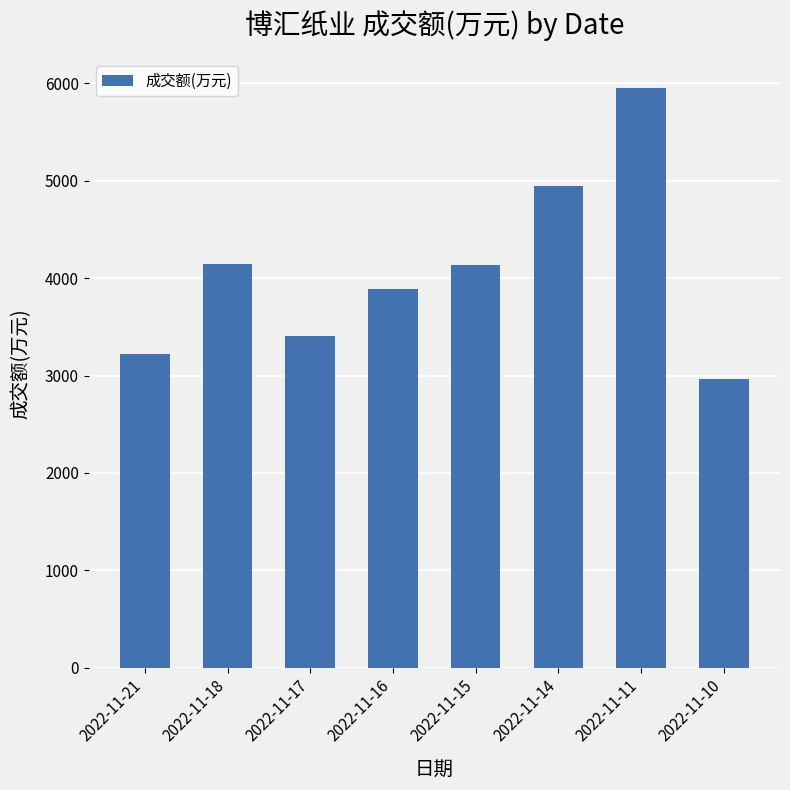

How many values are below 4131?

4